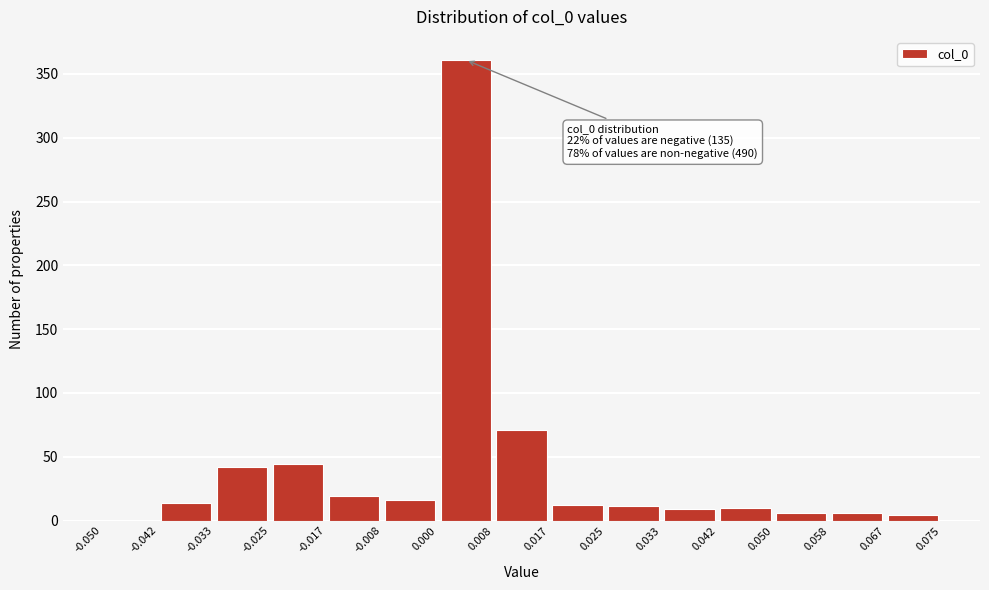

Which range on the x-axis has the tallest bar?

0.000 to 0.008